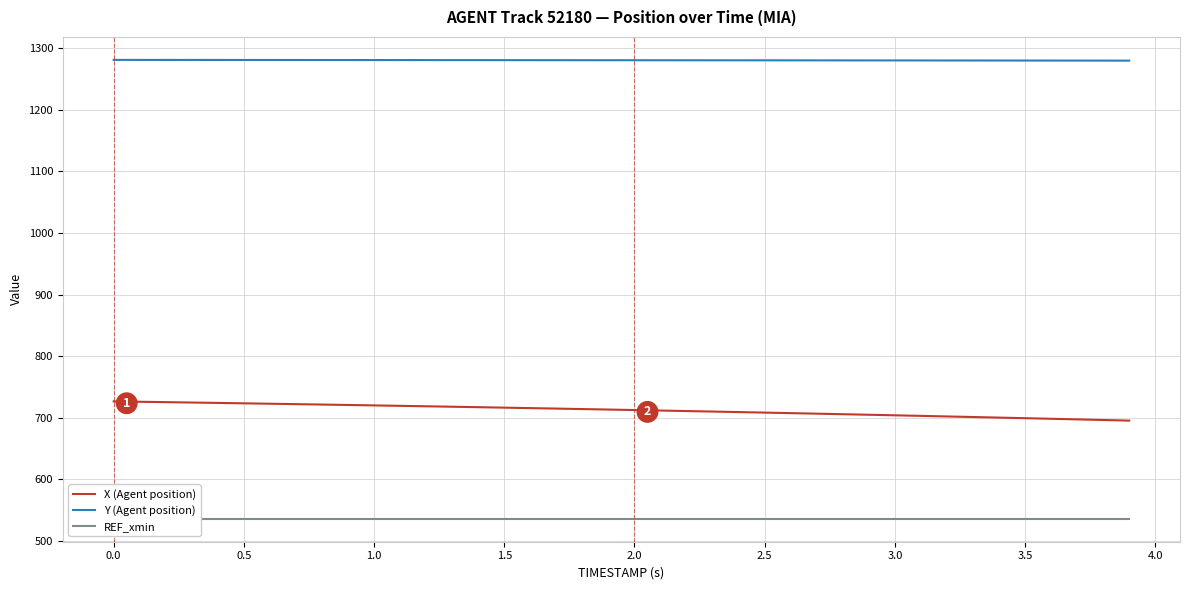

True or false: X (Agent position) and Y (Agent position) cross at least once.

False